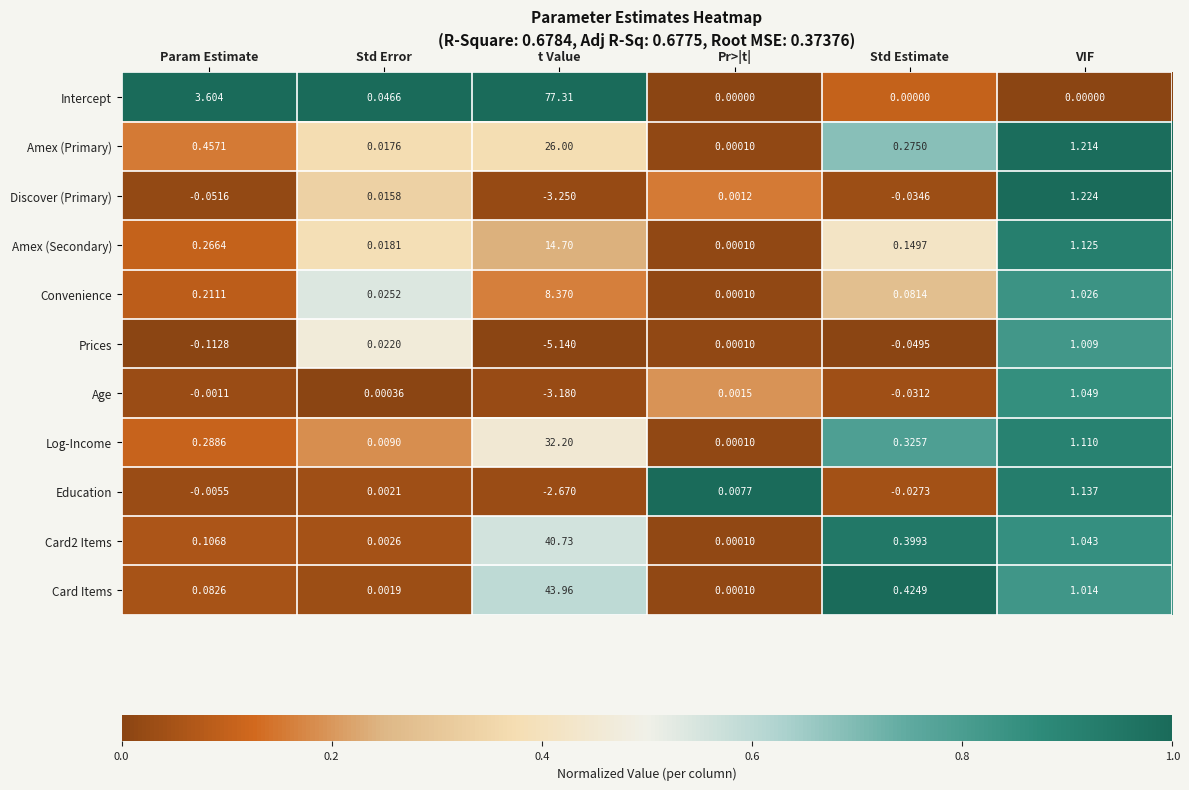

Which series has the widest spread of values?

Intercept